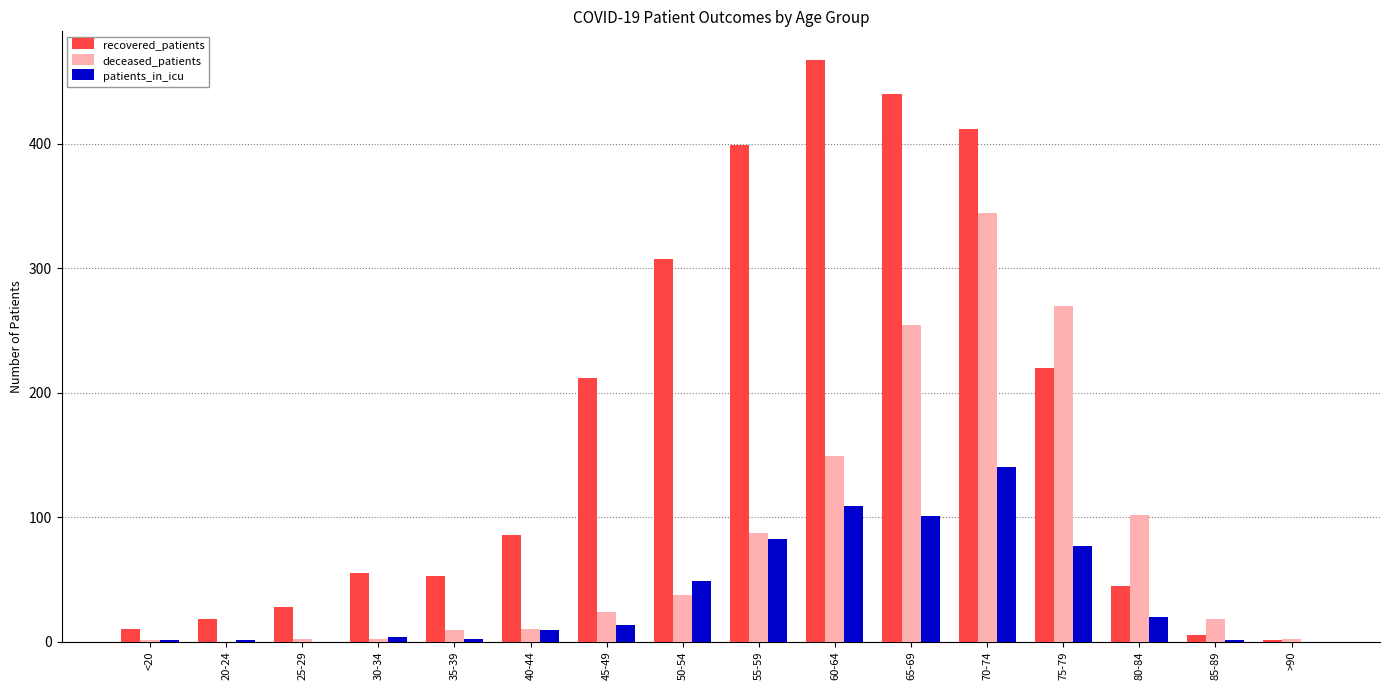

Is the value of patients_in_icu at 25-29 greater than the value of deceased_patients at 80-84?

No